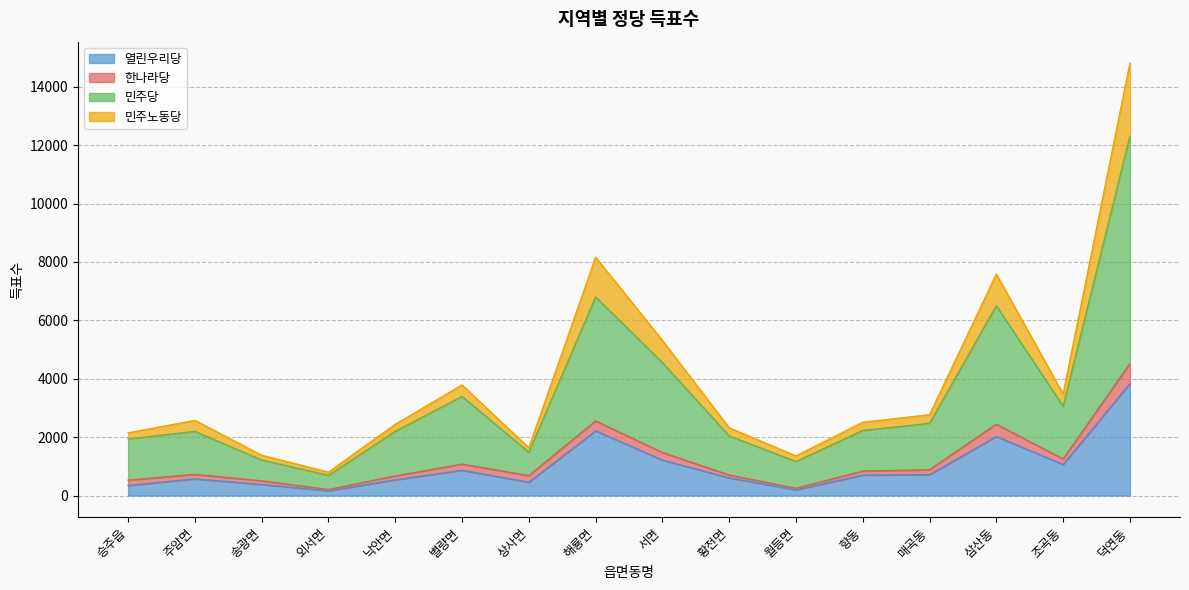

Between 외서면 and 덕연동, which is larger?

덕연동